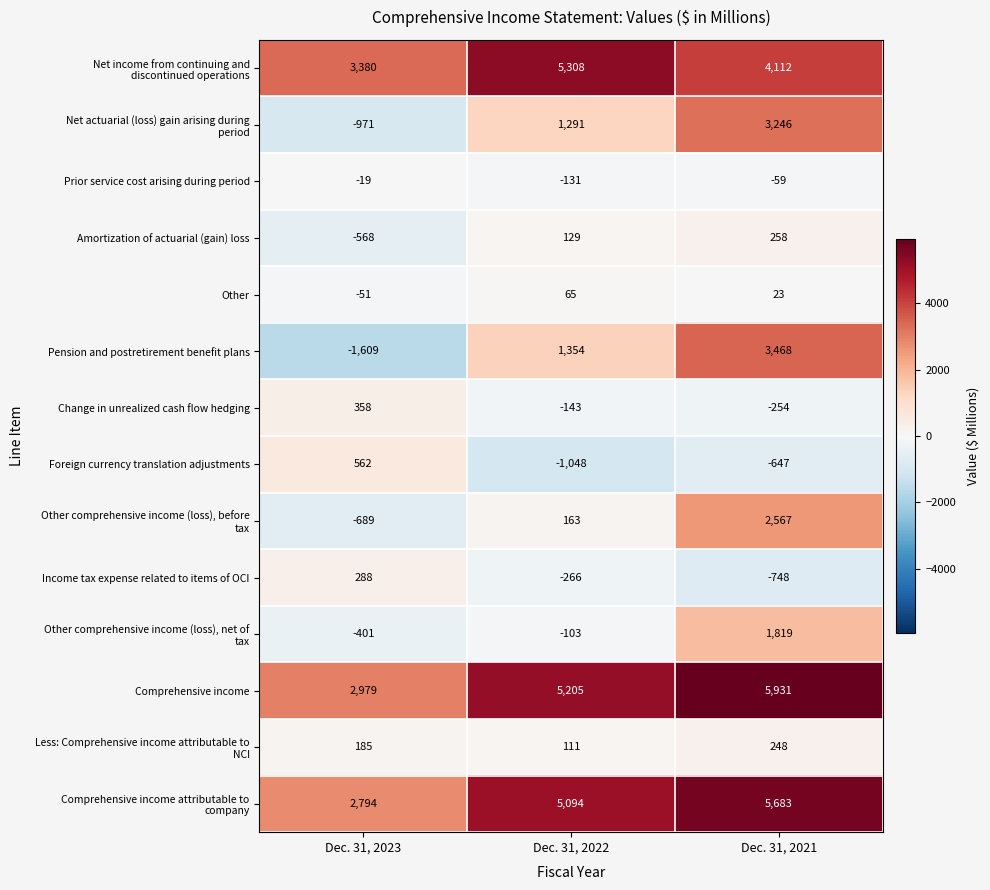

Which series has the largest total across all categories?

Comprehensive income